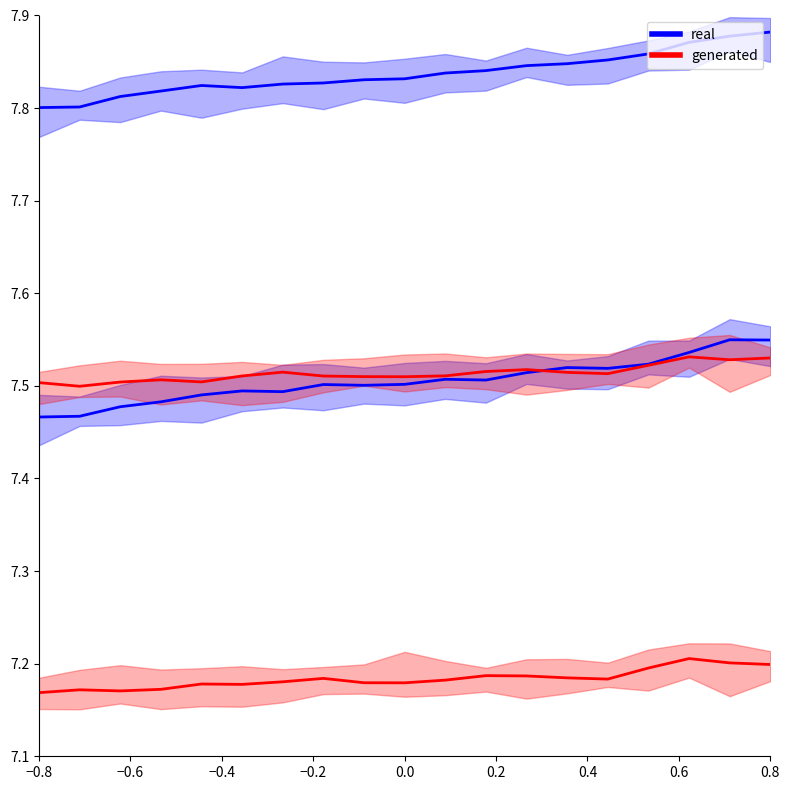

Is this an area chart (filled region under the line)?

No